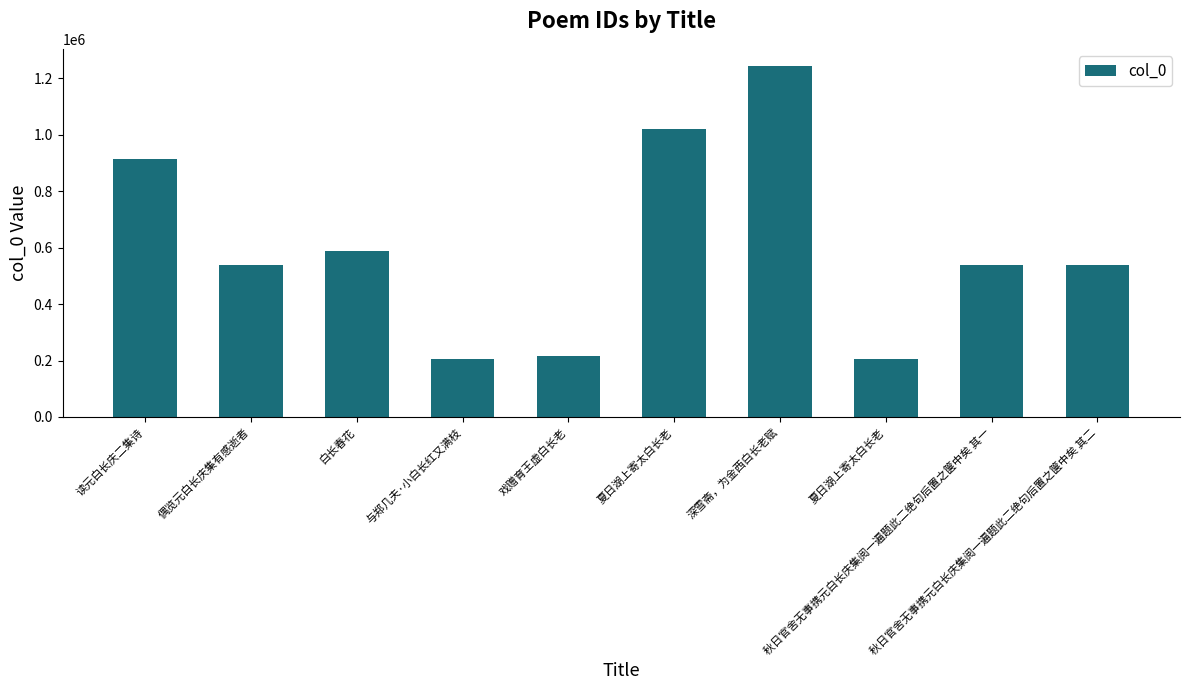

Are the bars horizontal?

No